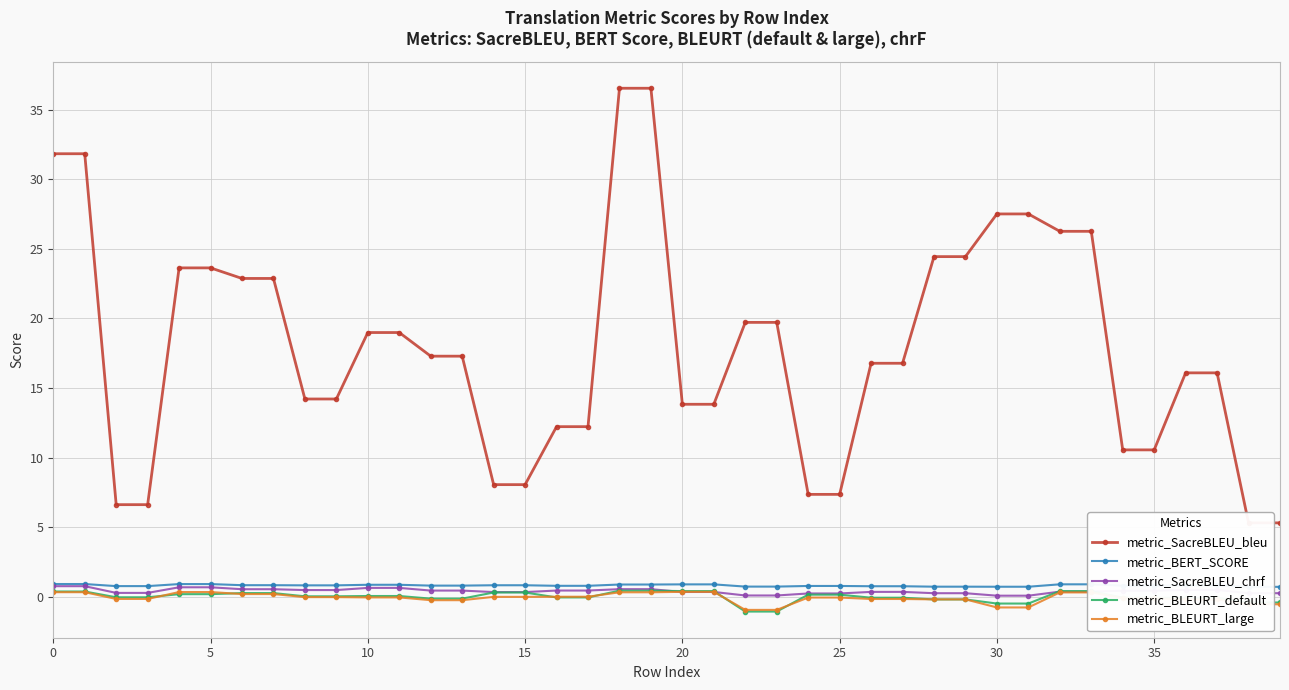

At how many categories does at least one series exceed 32?

2